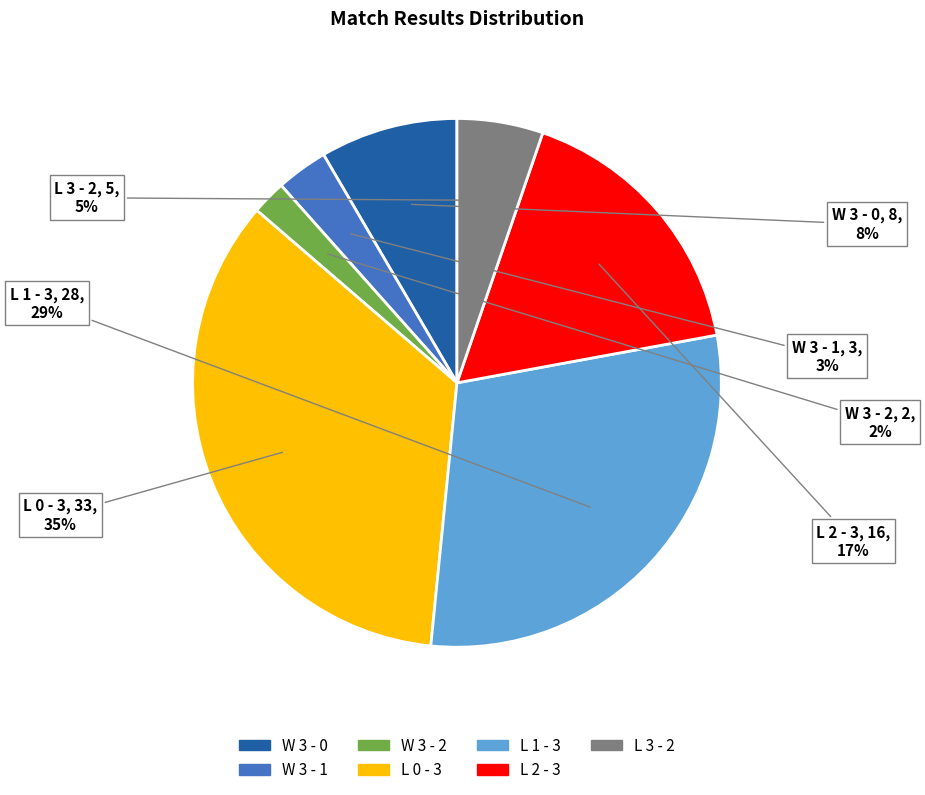

Which slice is the largest?

L 0 - 3